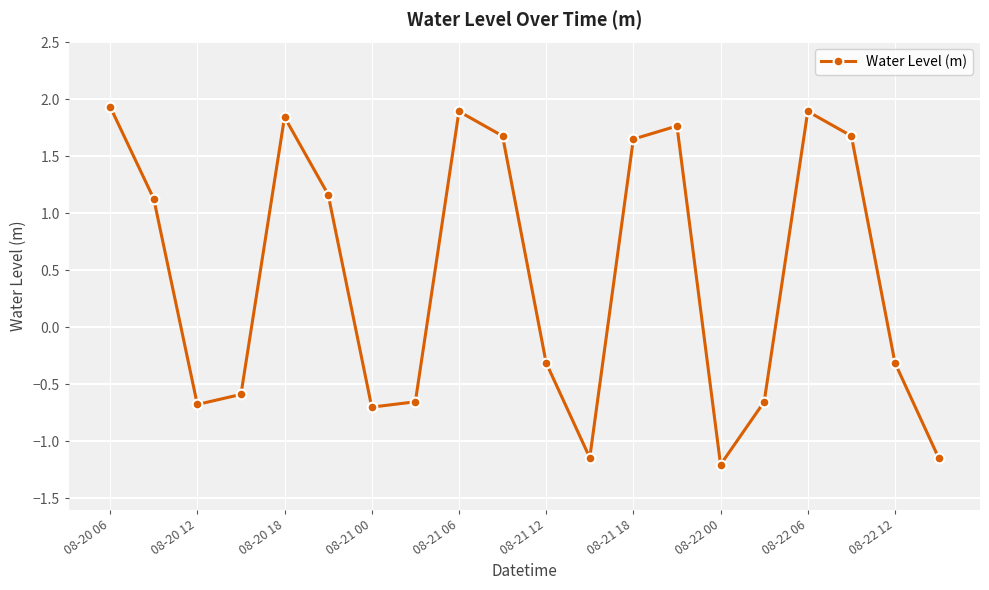

What is the average value?

0.5